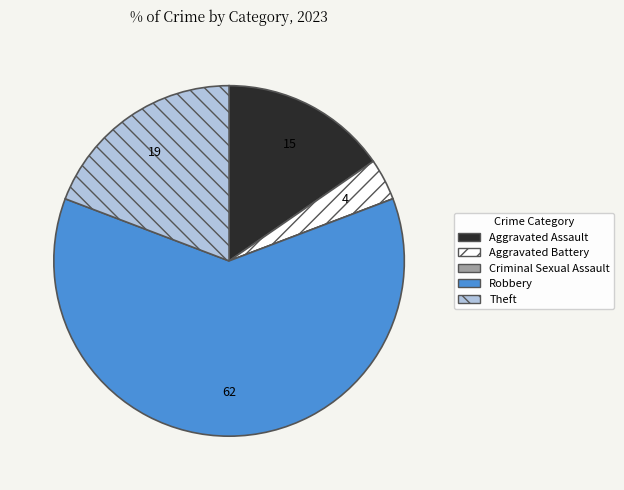

Is the sum of Aggravated Battery and Aggravated Assault greater than half?

No